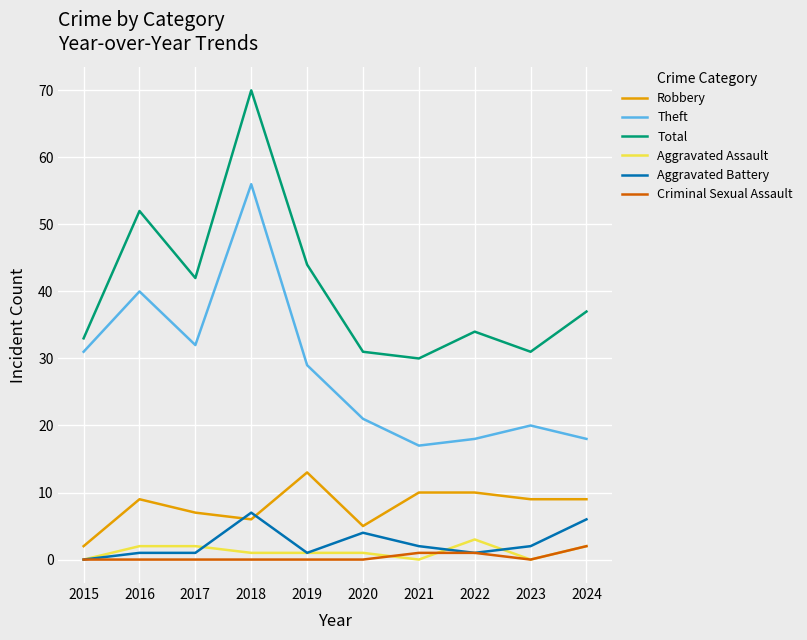

What is the greatest value displayed?

70